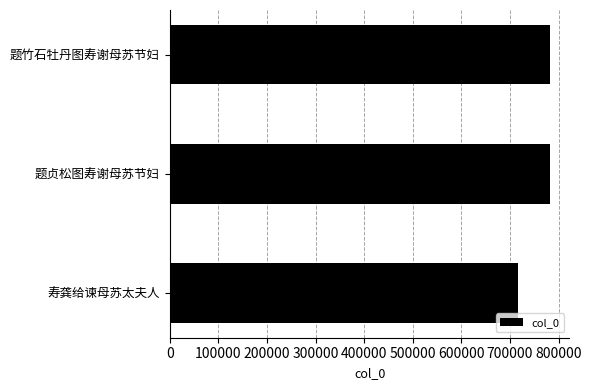

Which label corresponds to the smallest value in the chart?

寿龚给谏母苏太夫人